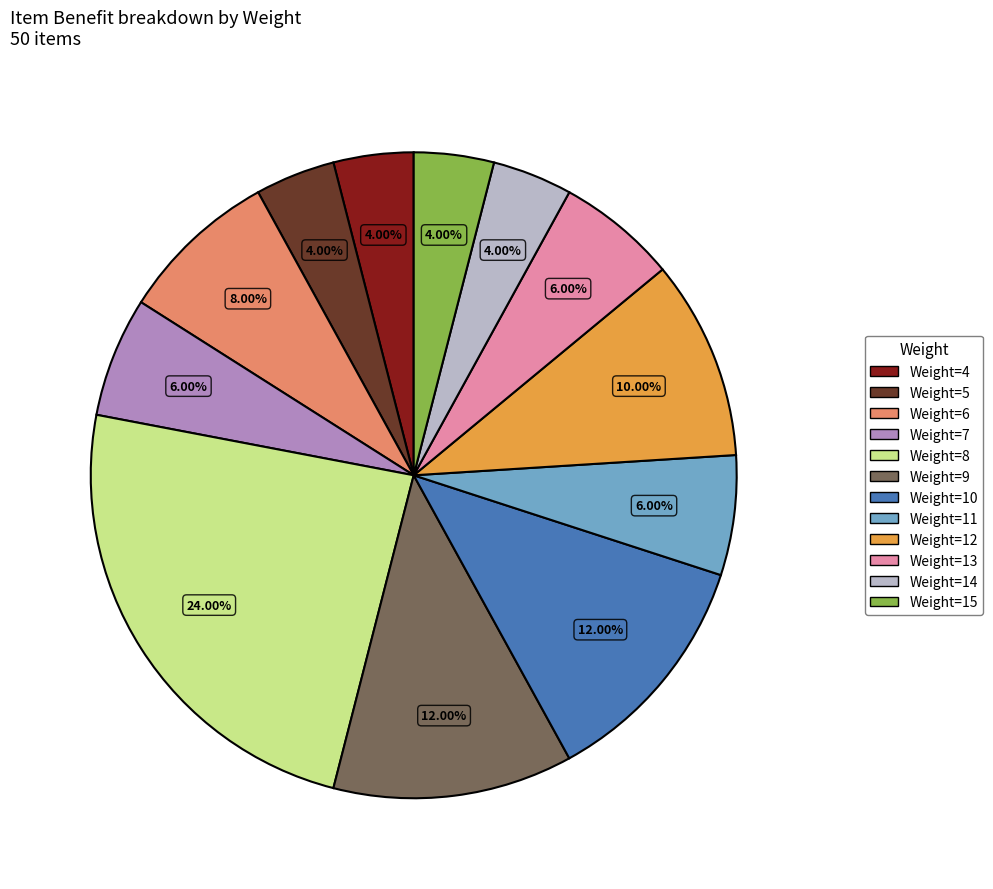

Approximately how many times larger is the value at Weight=6 compared to Weight=4?

2.0